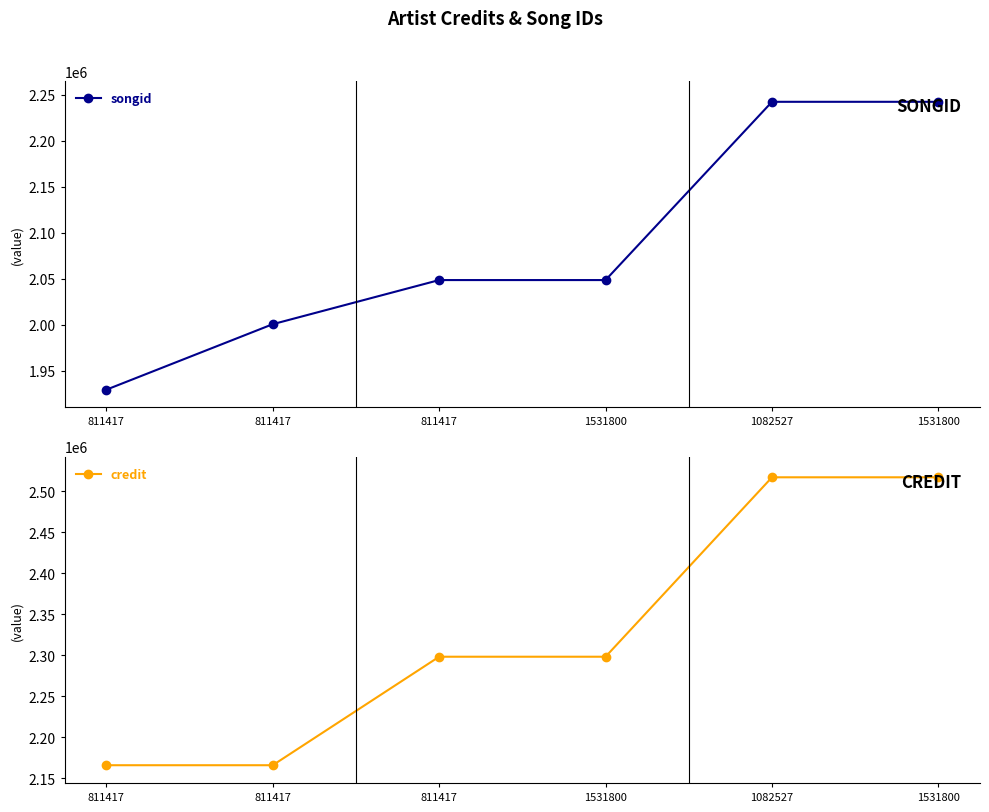

Rank the categories by songid value from lowest to highest.

811417, 811417, 811417, 1531800, 1082527, 1531800